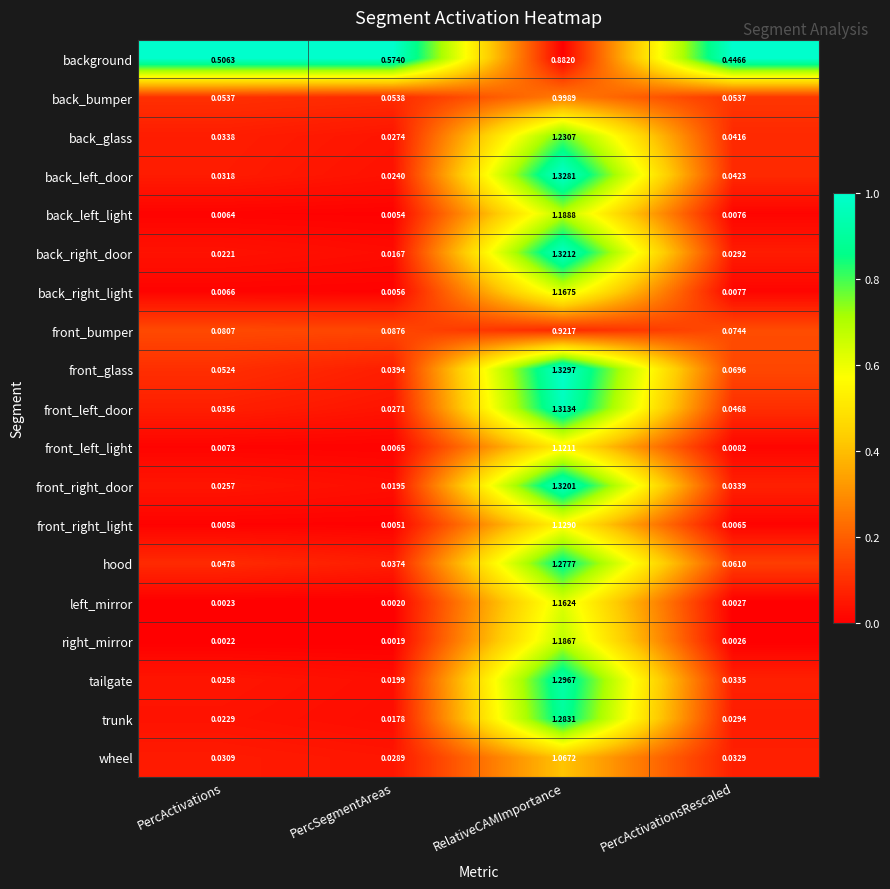

How many distinct data groups are displayed?

19